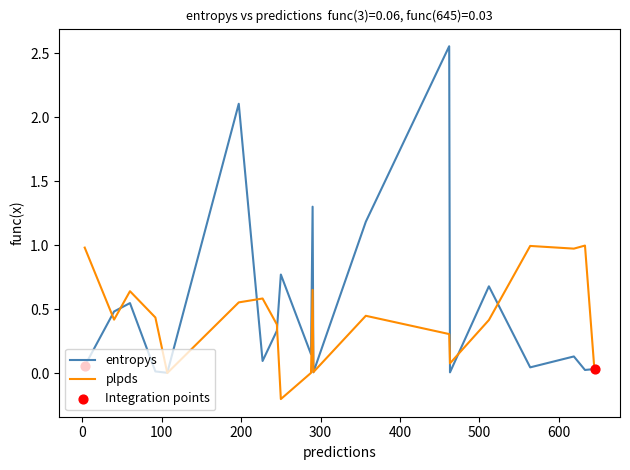

Which series has the widest spread of values?

entropys